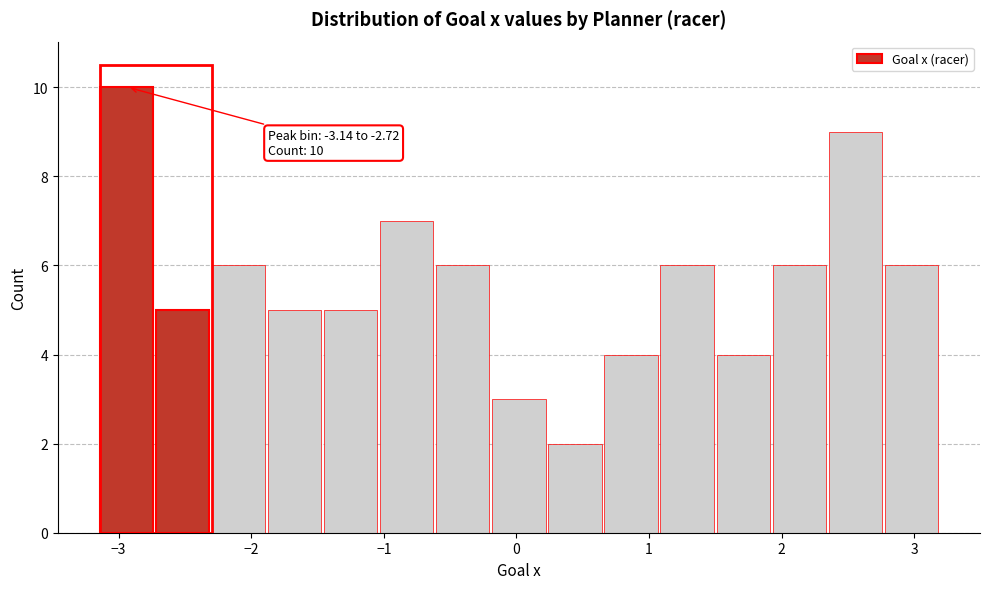

Over which range of the x-axis is the bar tallest?

-3.1 to -2.7